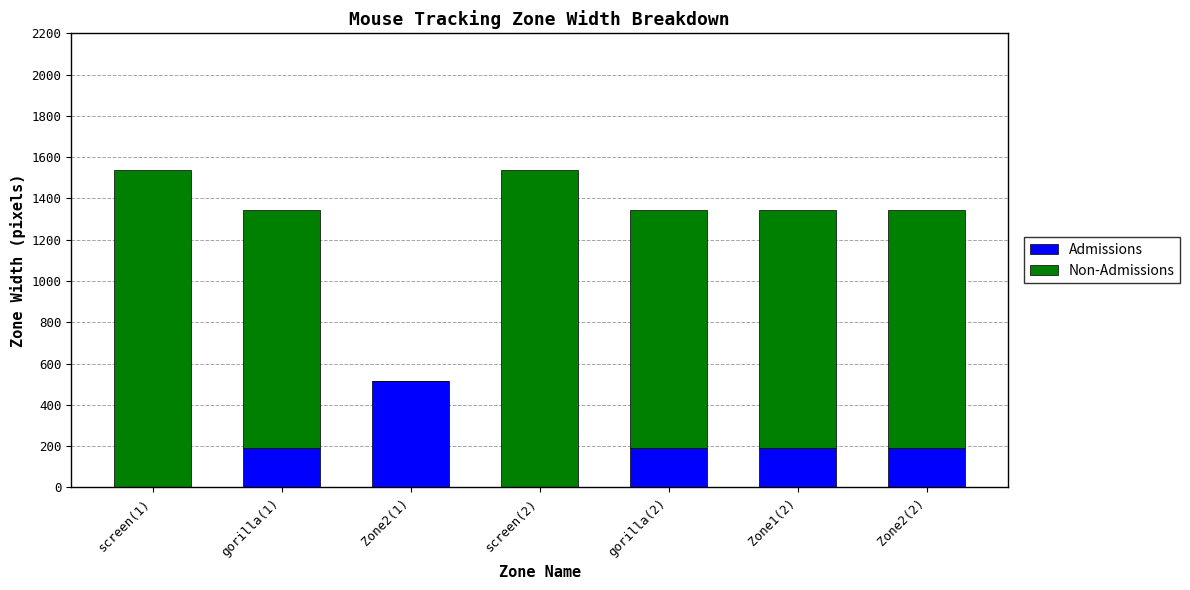

What is the total value across all series at Zone2(2)?

1344